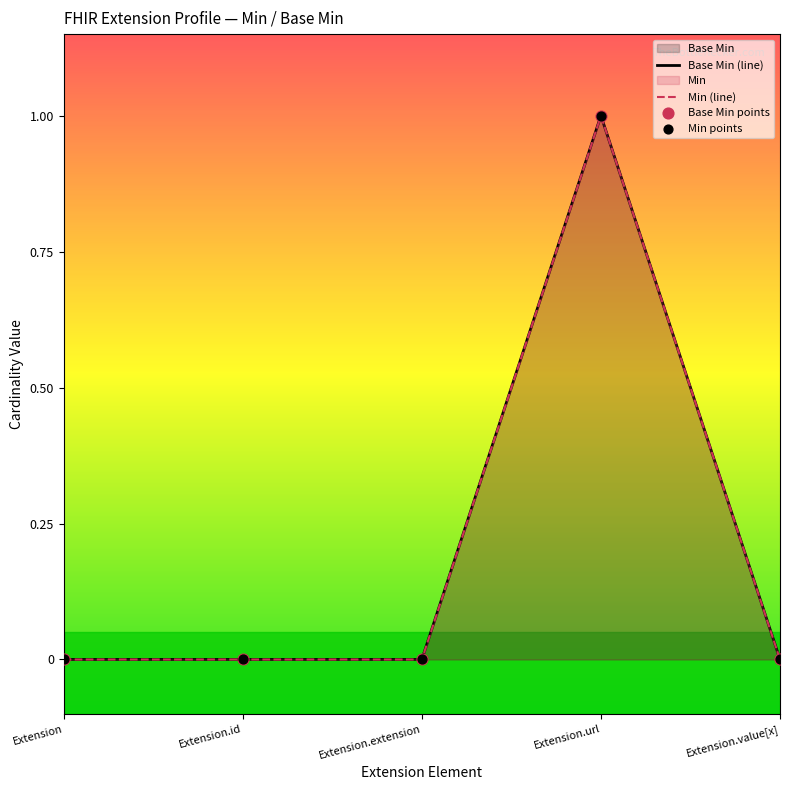

Which has a higher value, Extension.extension or Extension.value[x]?

Extension.extension